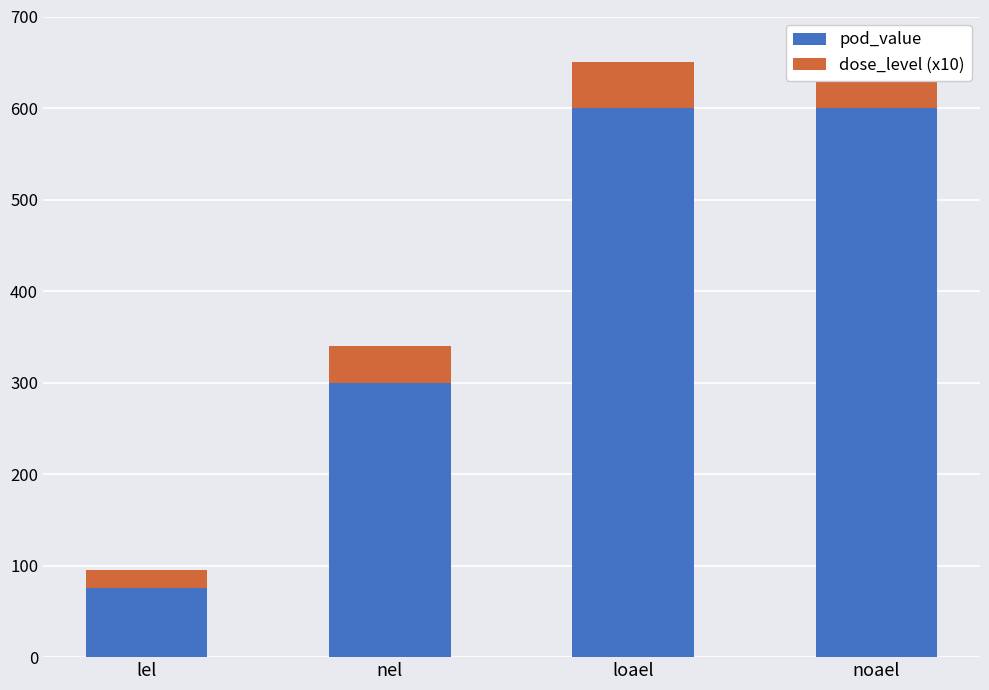

Which has a higher value, nel or loael?

loael